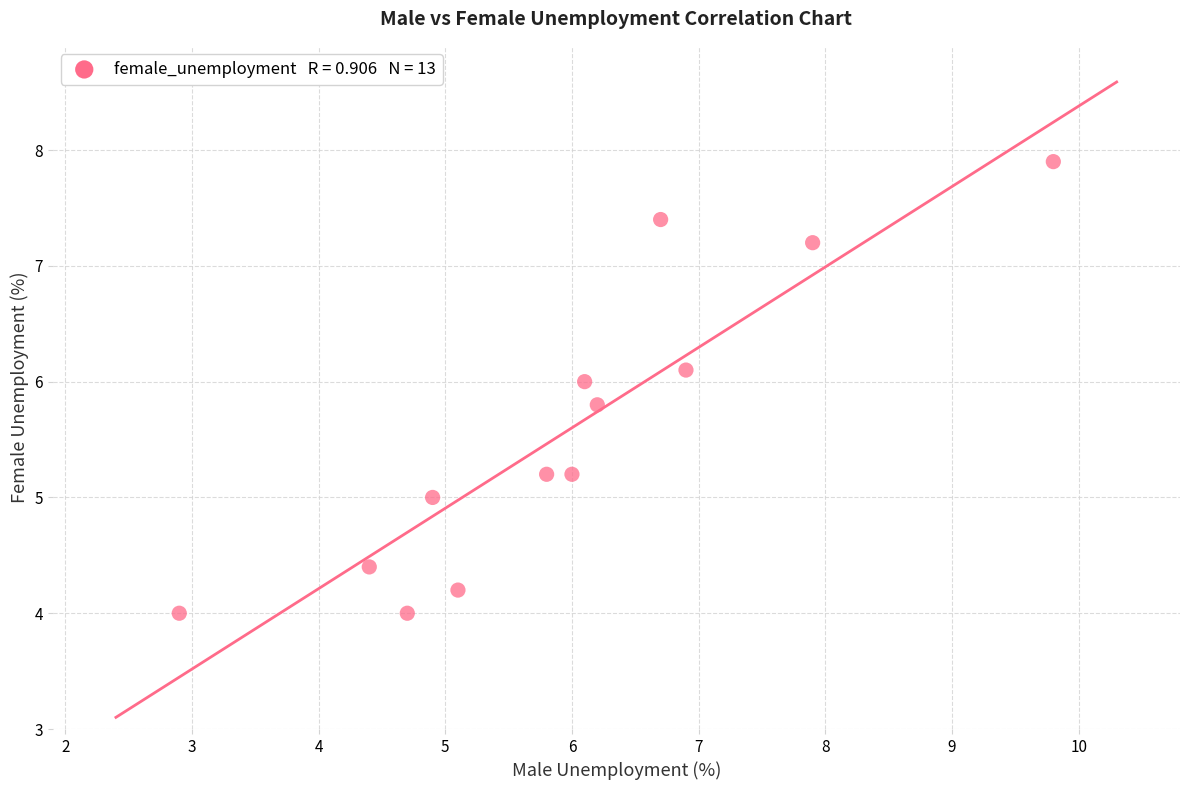

What is the range of X values (max minus min)?

6.9